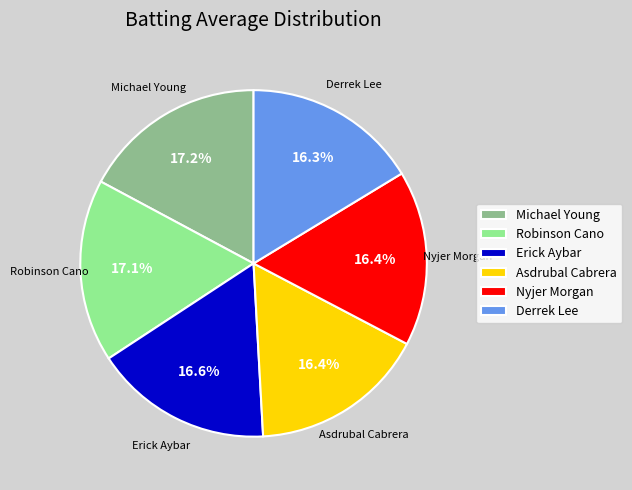

Count the number of slices in the pie.

6